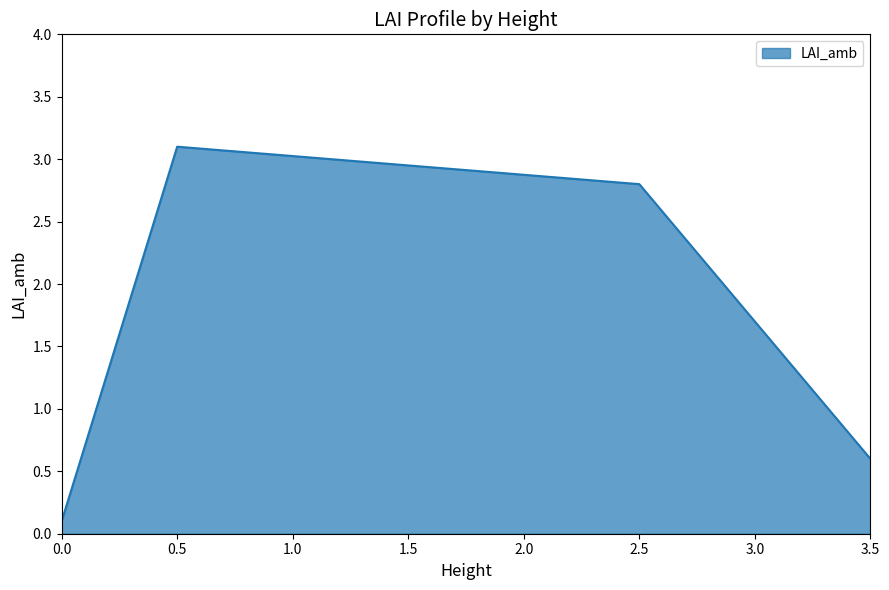

True or false: the data has more than 1 interior local peaks.

False